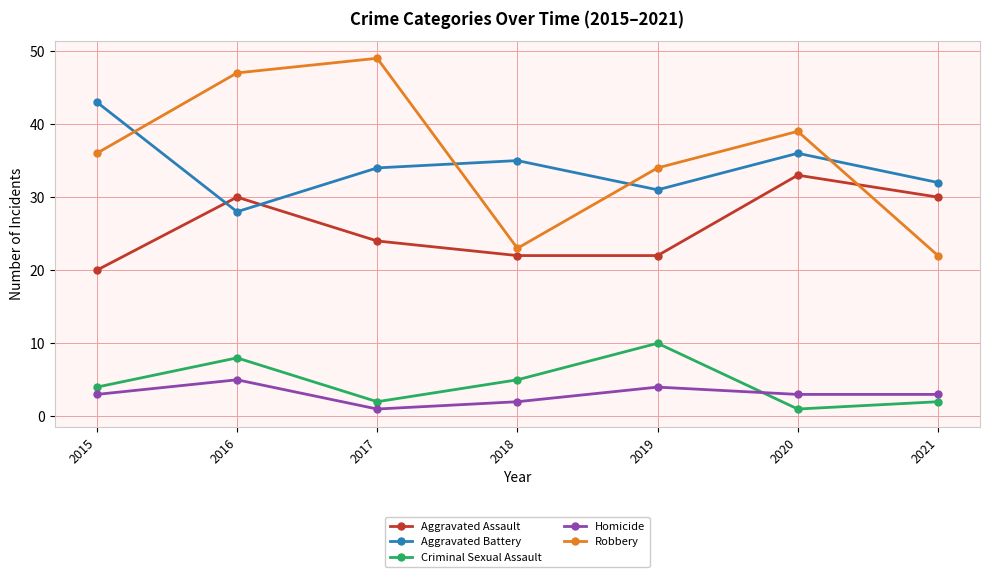

True or false: Homicide and Aggravated Battery cross at least once.

False